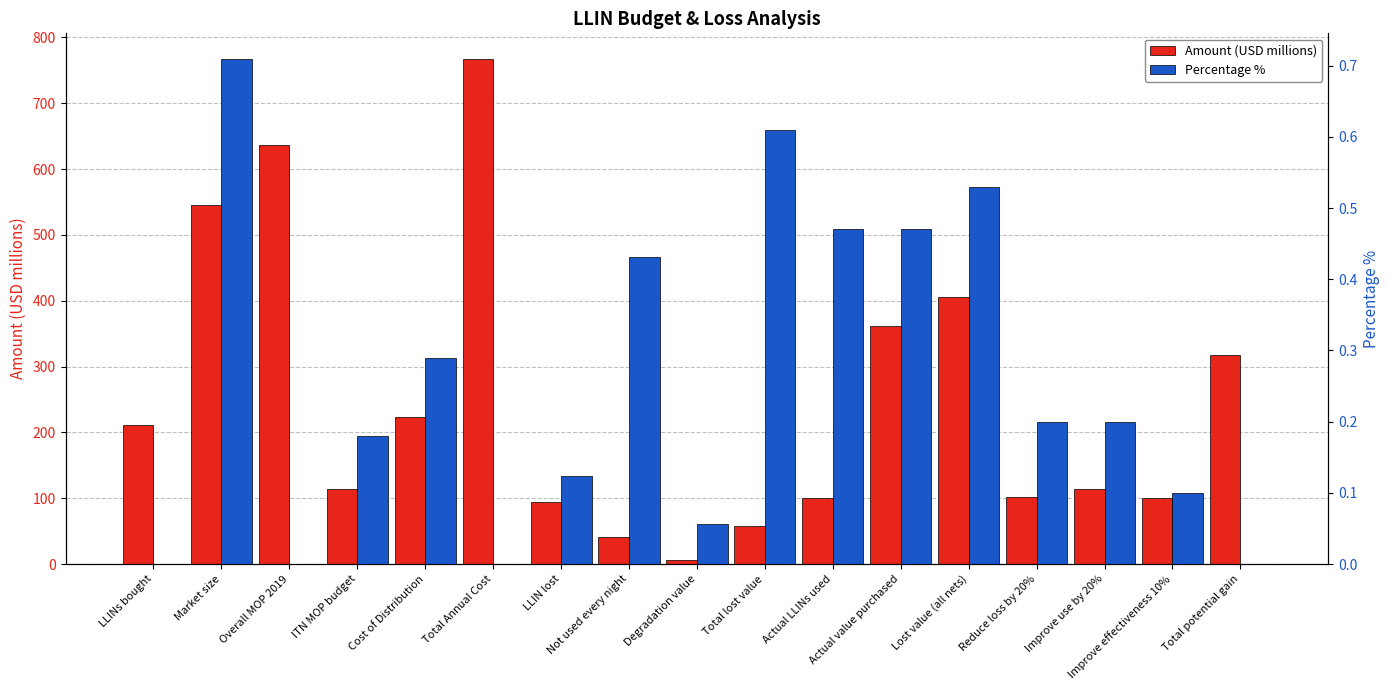

What is the label of the 4th bar from the left?

ITN MOP budget